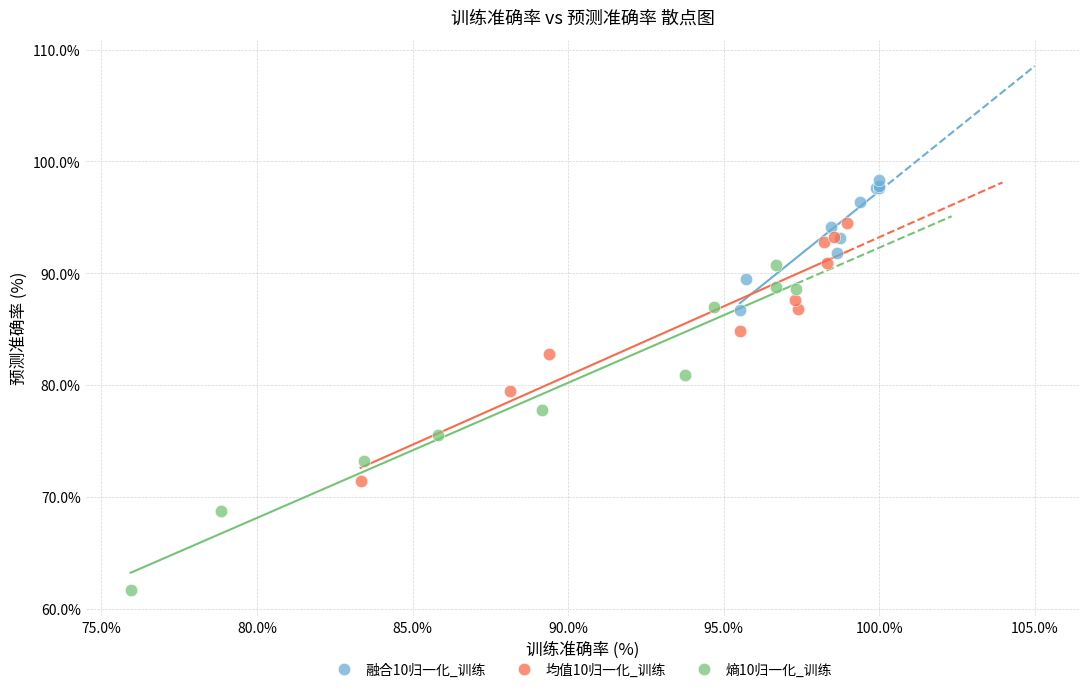

What are all the series names shown in the legend?

融合10归一化_训练, 均值10归一化_训练, 熵10归一化_训练